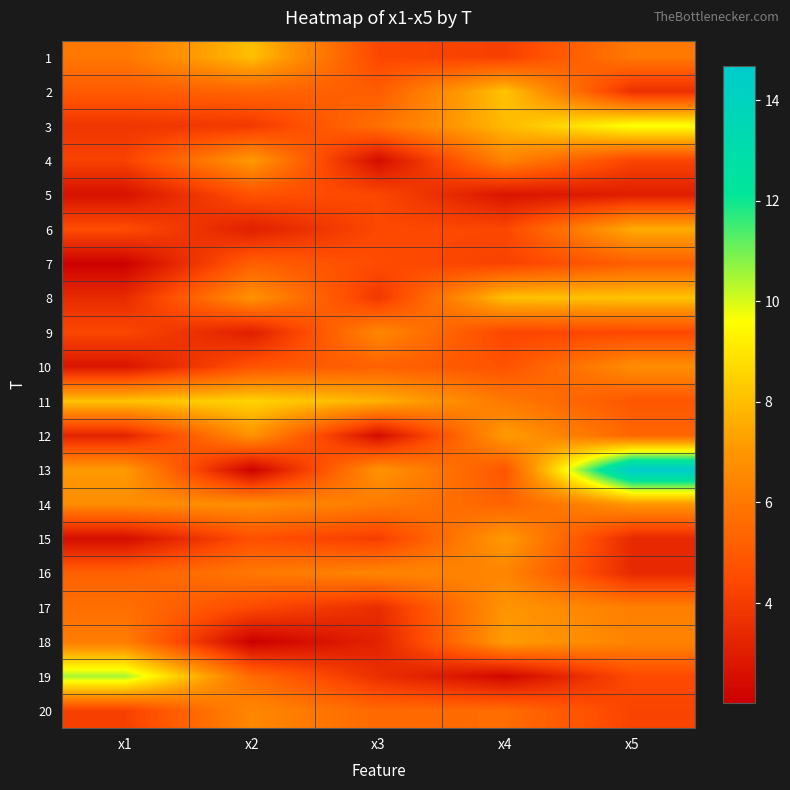

What is the total value across all series at x1?

98.2